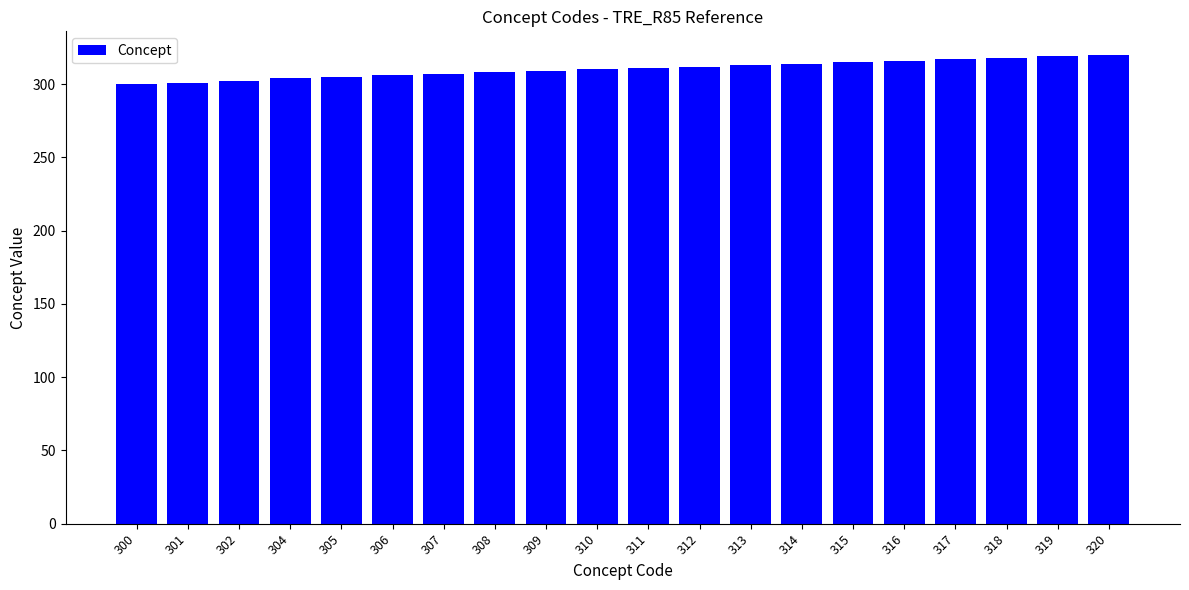

What is the sum of the values at 312 and 313?

625